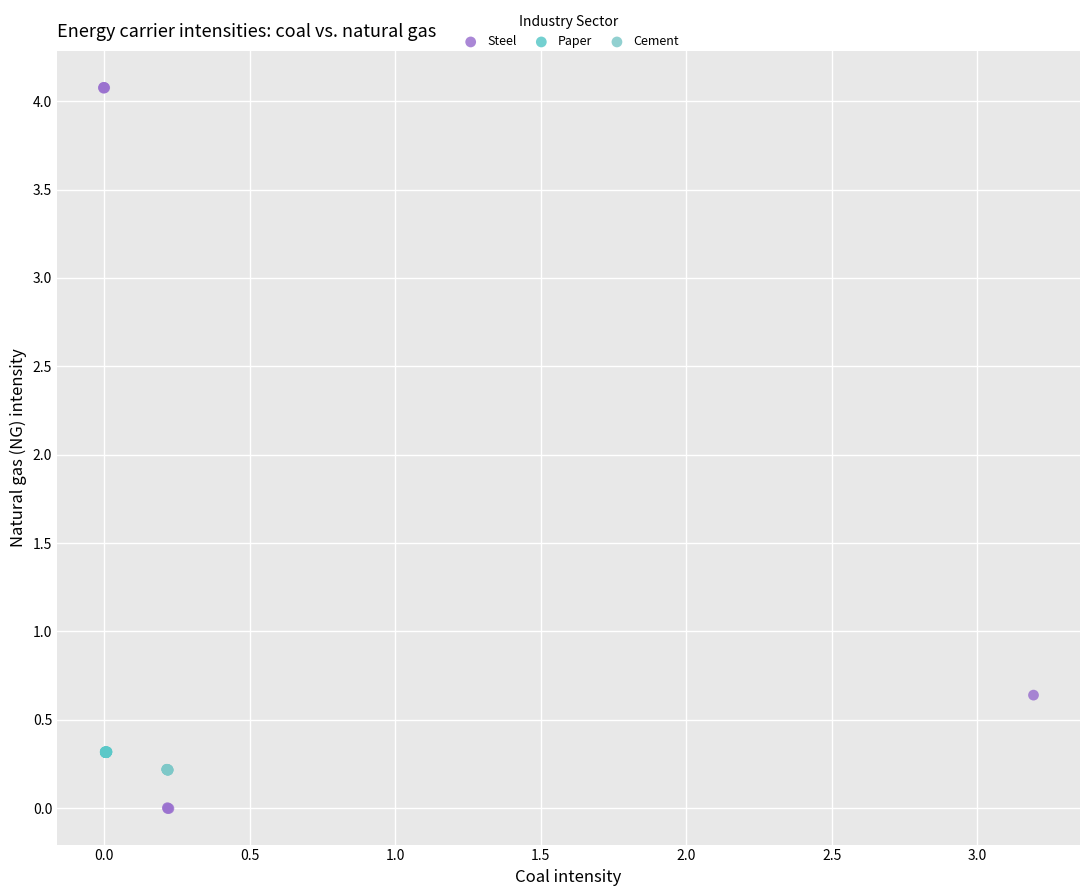

Which series reaches the maximum Y coordinate?

Steel